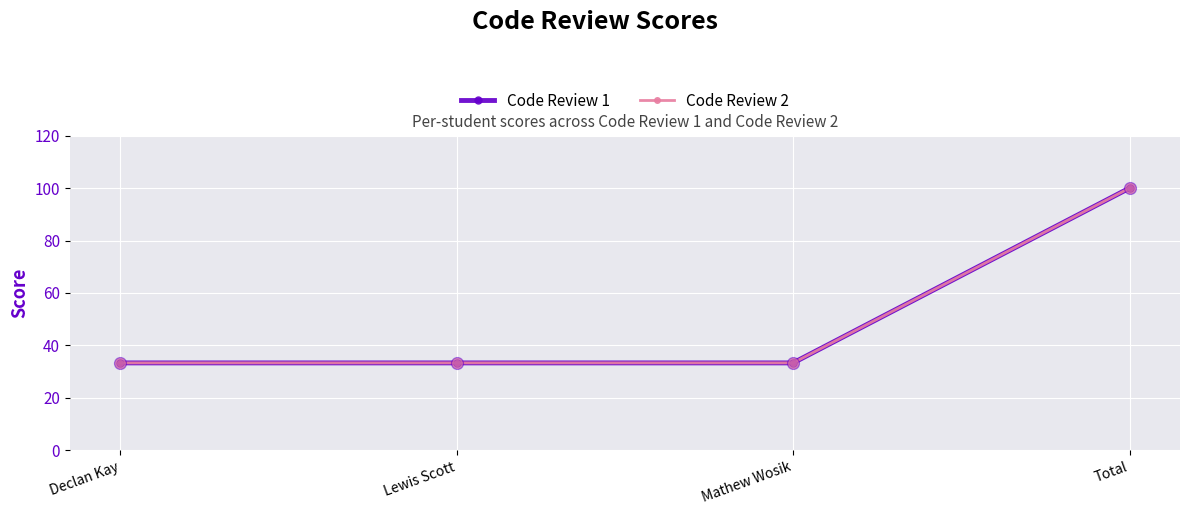

What is the total value across all series at Declan Kay?

66.6